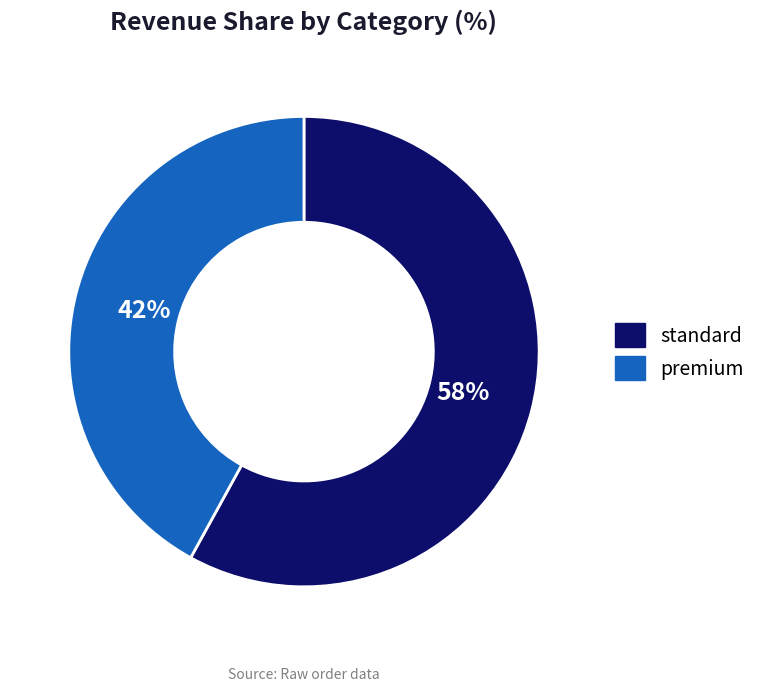

How many segments does this pie chart have?

2